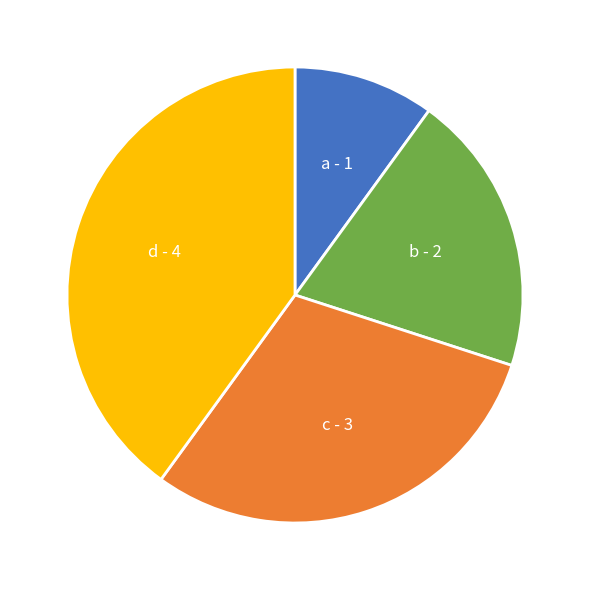

Between c and d, which is larger?

d